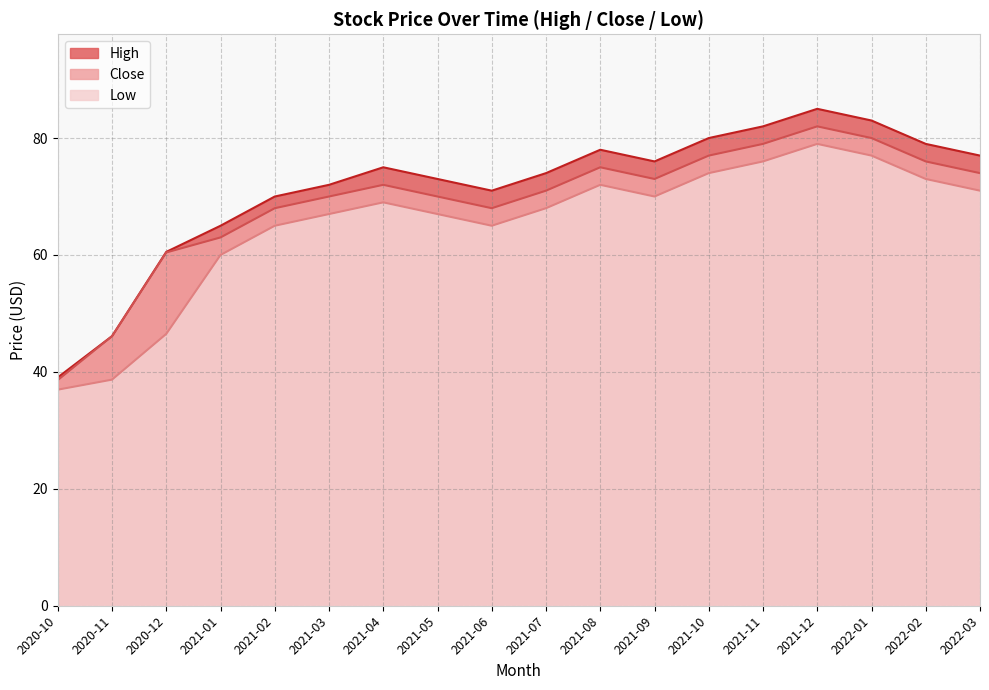

How many lines are shown in the chart?

3